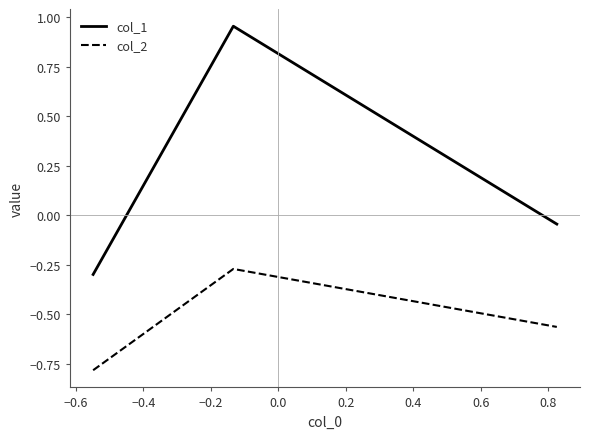

How many lines are shown in the chart?

2